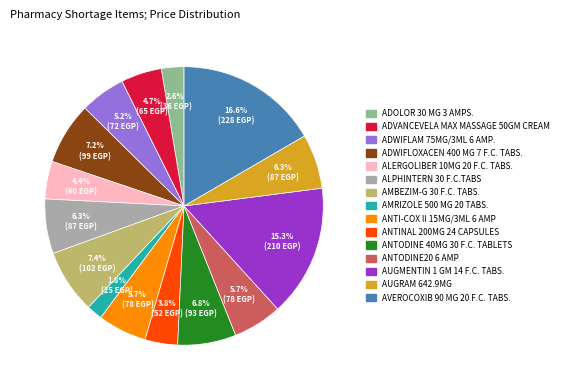

To the nearest percent, what is the combined percentage of ANTODINE 40MG 30 F.C. TABLETS and ALPHINTERN 30 F.C.TABS?

13%